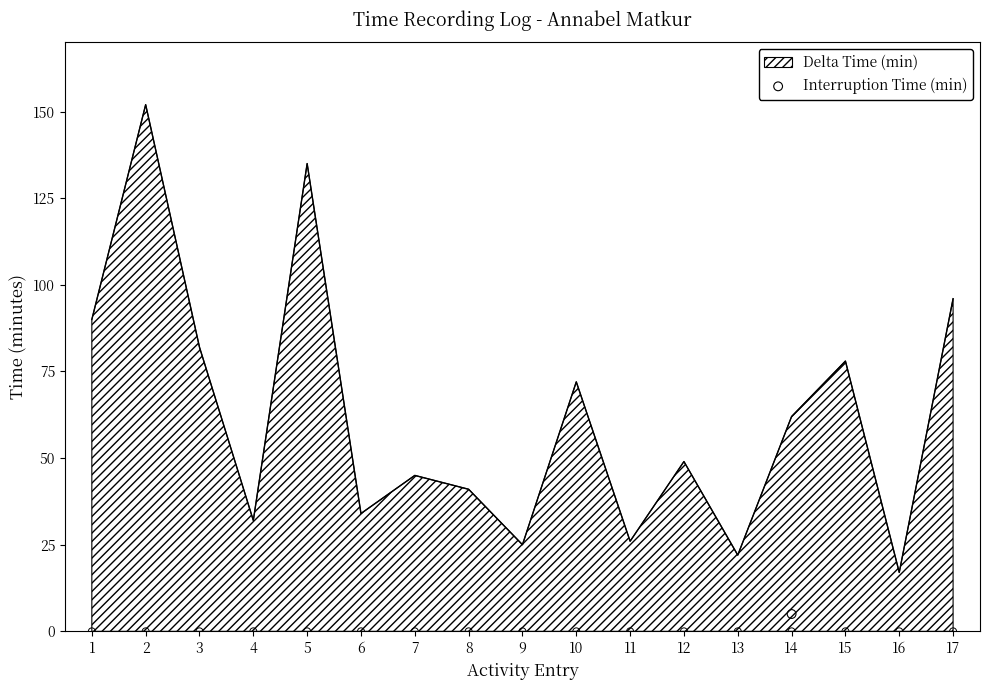

Approximately how many times larger is the value at 2 compared to 4?

4.8